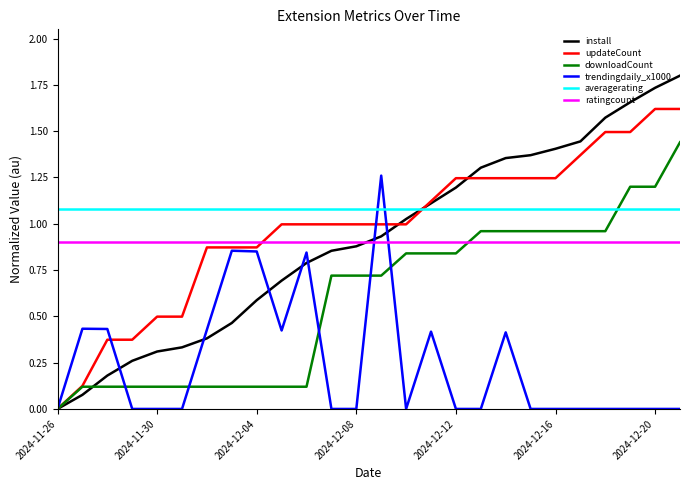

Which series has the largest total across all categories?

averagerating